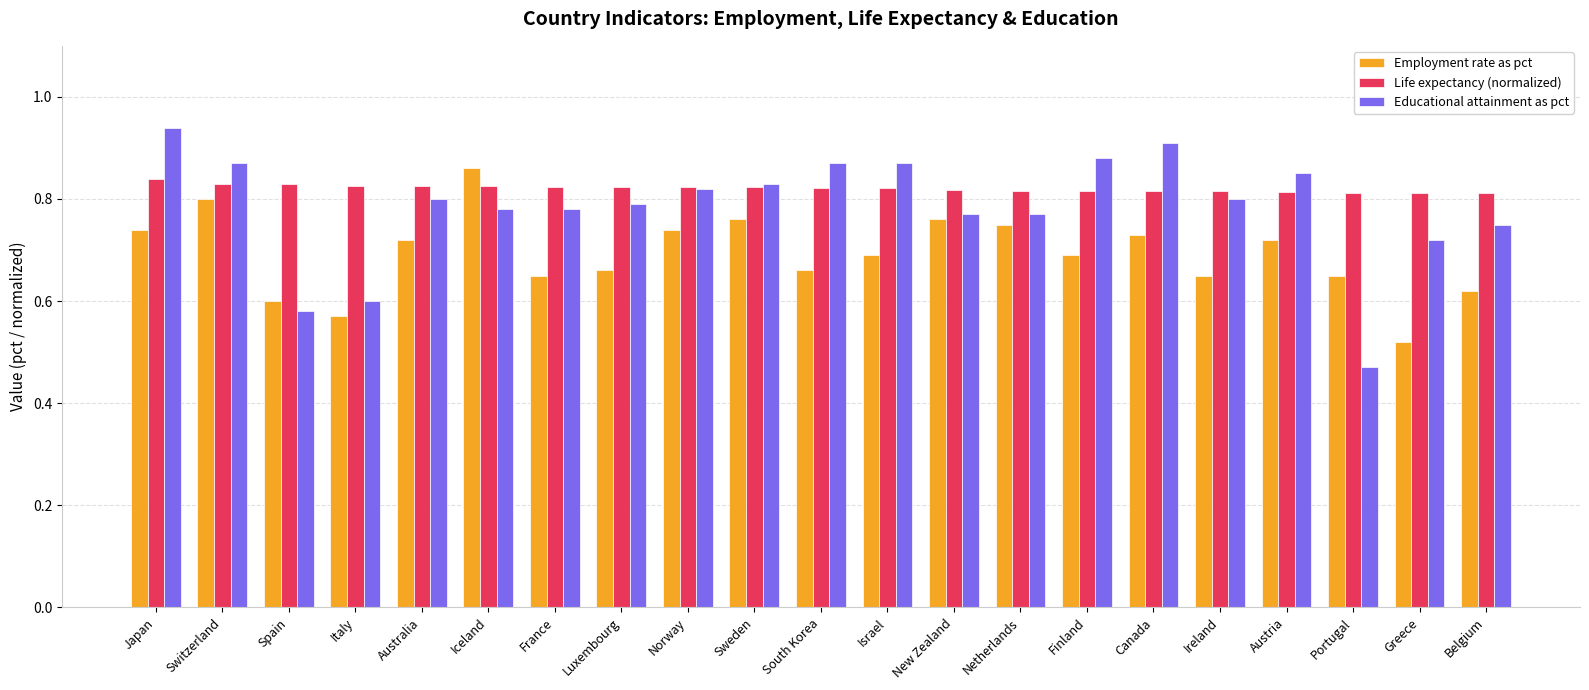

At how many categories does at least one series exceed 0?

21